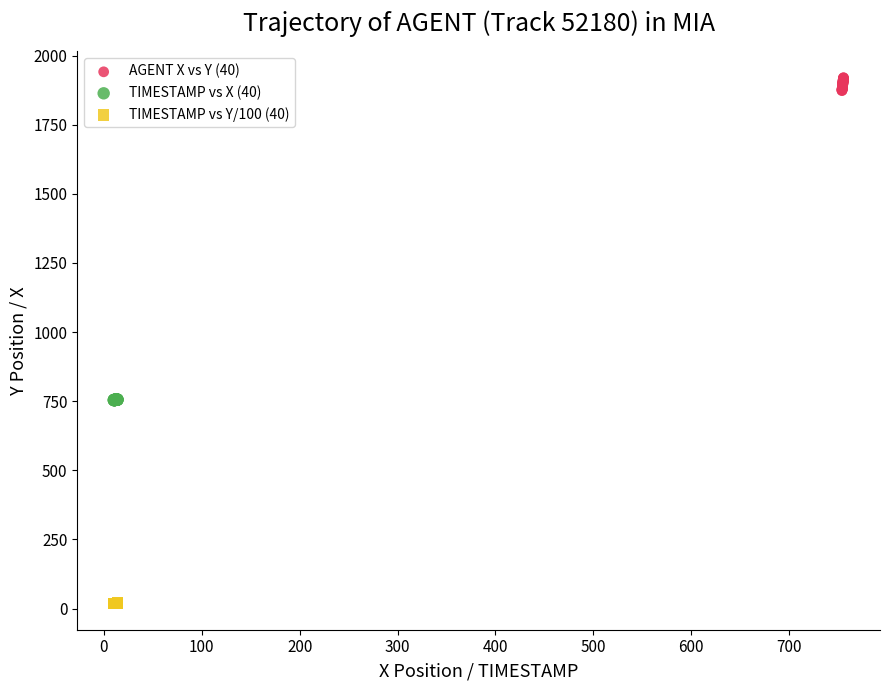

Which series contains the lowest Y value?

TIMESTAMP vs Y/100 (40)